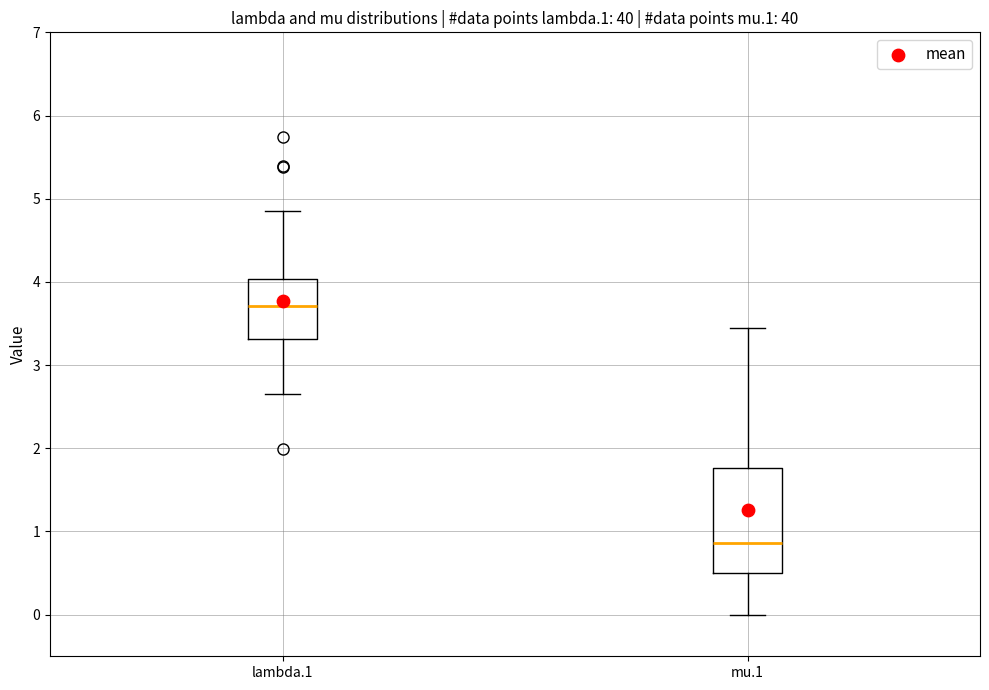

Reading left to right, read every box against the y-axis: the position of its median line, the range the box covers, and the ends of its whiskers. The values are not printed on the chart, so give them approximately, as read against the axis.

lambda.1: median 3.7, box 3.3 to 4.0, whiskers 2.7 to 4.9
mu.1: median 0.9, box 0.5 to 1.8, whiskers 0.0 to 3.4